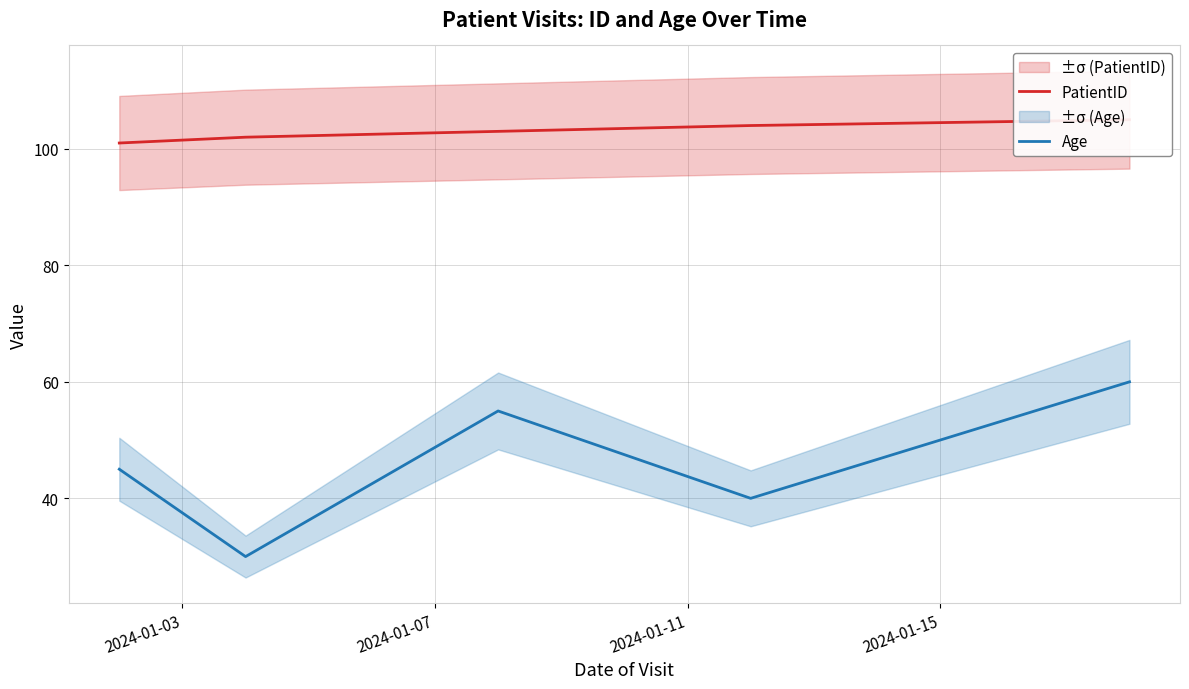

True or false: Age and PatientID intersect in this chart.

False